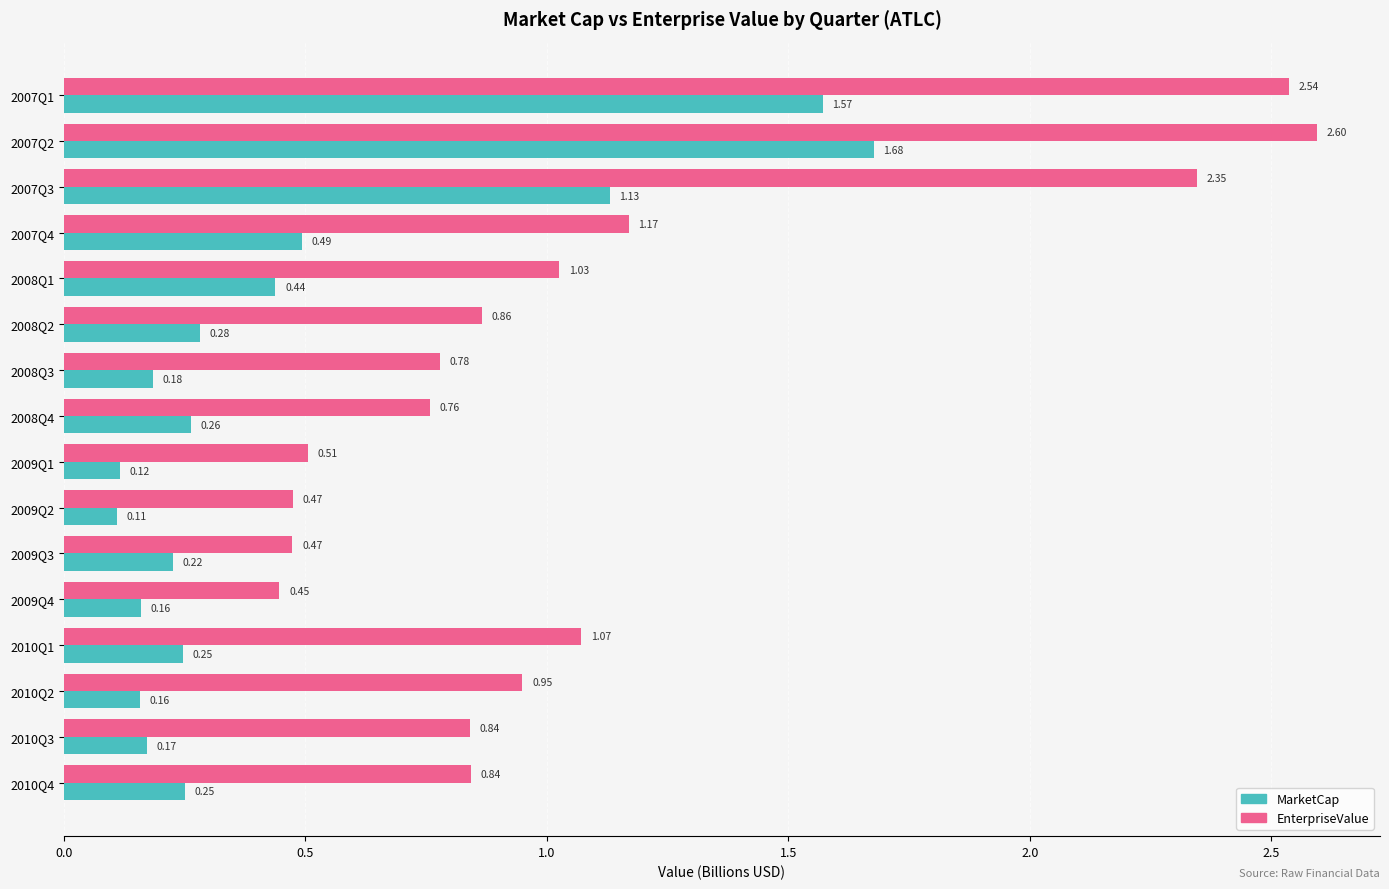

At which category is the sum across all series the highest?

2007Q2